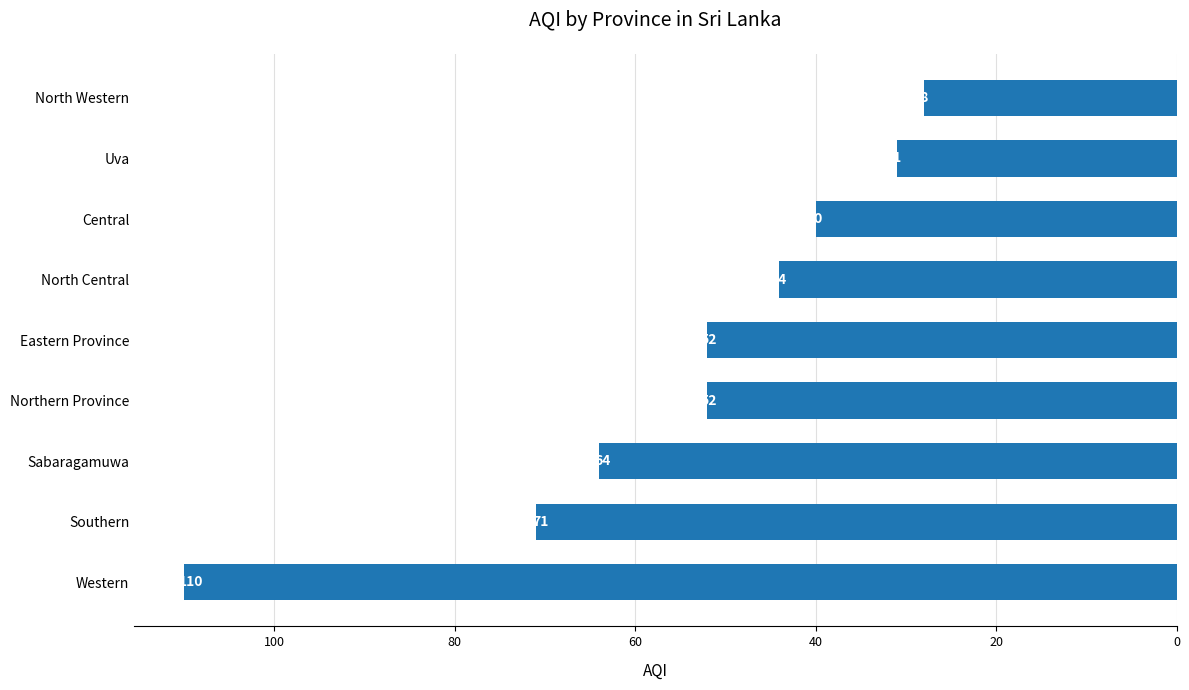

Reading bottom to top, what are all the values shown in this chart?

Western=110	Southern=71	Sabaragamuwa=64	Northern Province=52	Eastern Province=52	North Central=44	Central=40	Uva=31	North Western=28